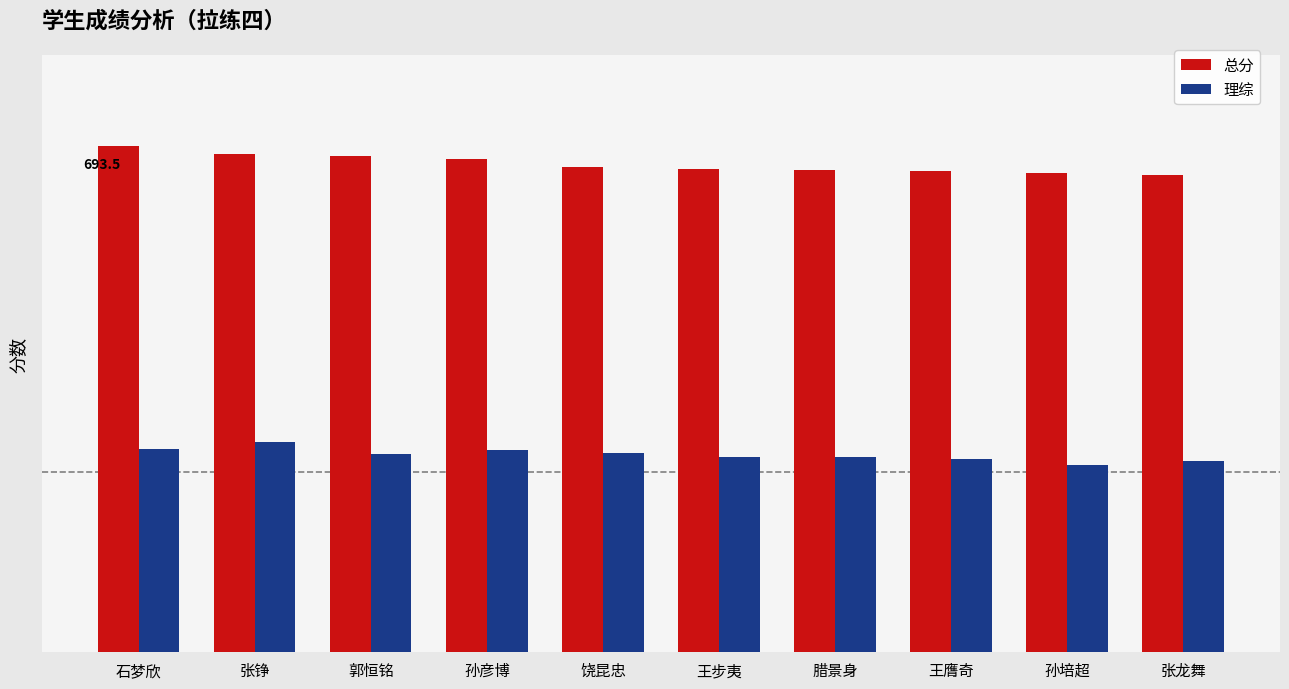

Are the bars horizontal?

No